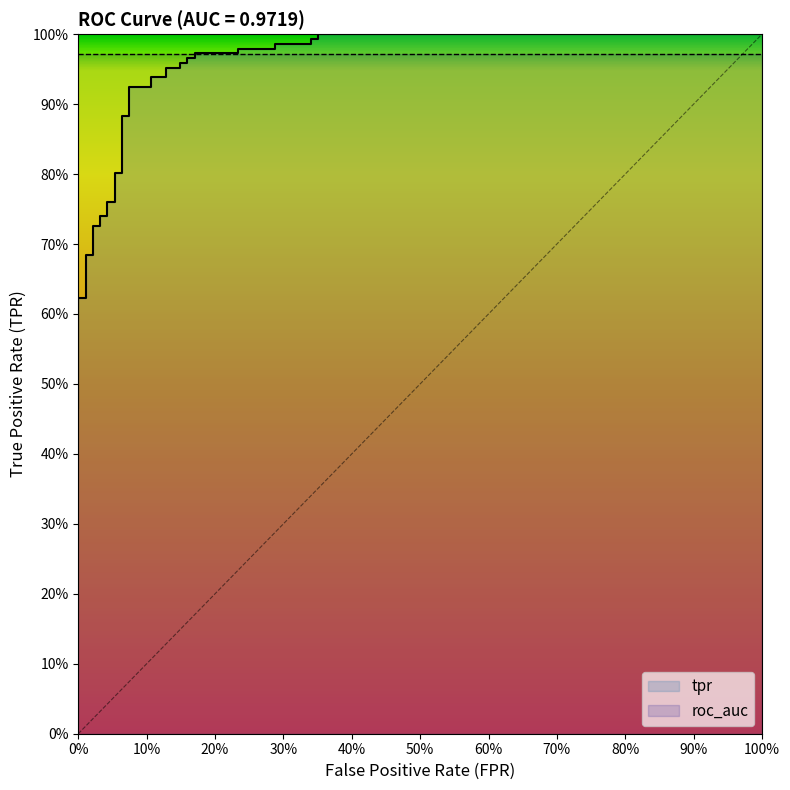

True or false: there are more than 2 points higher than both neighbors.

False